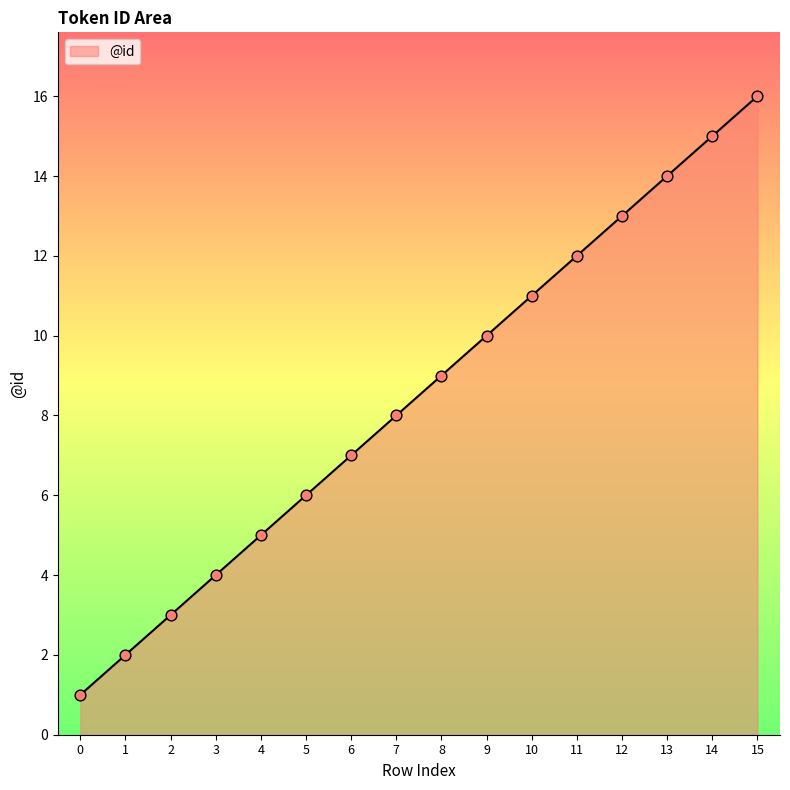

What is the ratio of the value at 14 to the value at 7?

1.9